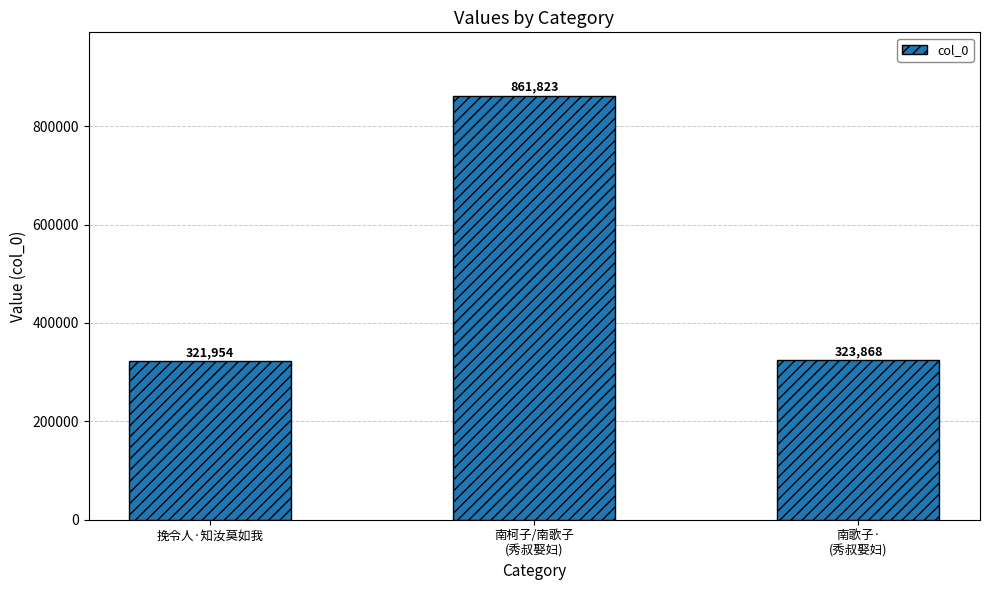

Rank the categories by value from highest to lowest.

南柯子/南歌子
(秀叔娶妇), 南歌子·
(秀叔娶妇), 挽令人·知汝莫如我